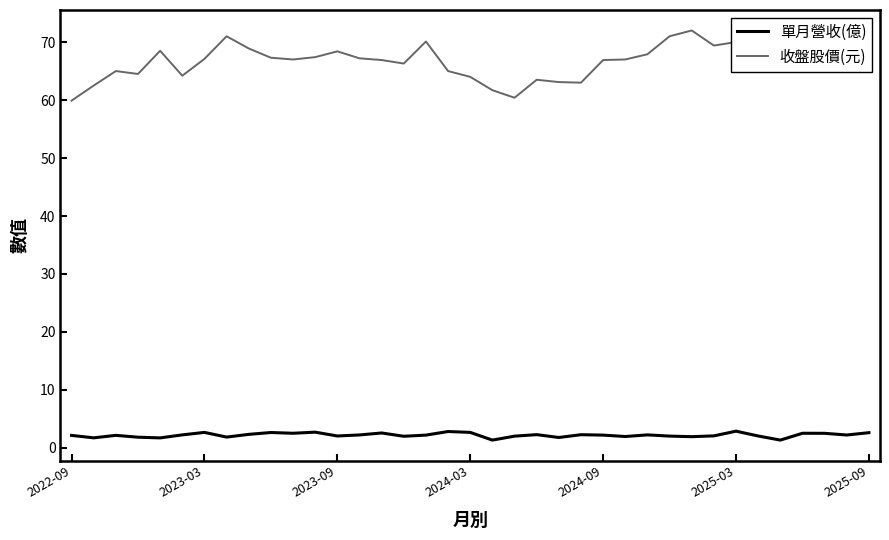

True or false: 收盤股價(元) and 單月營收(億) cross at least once.

False